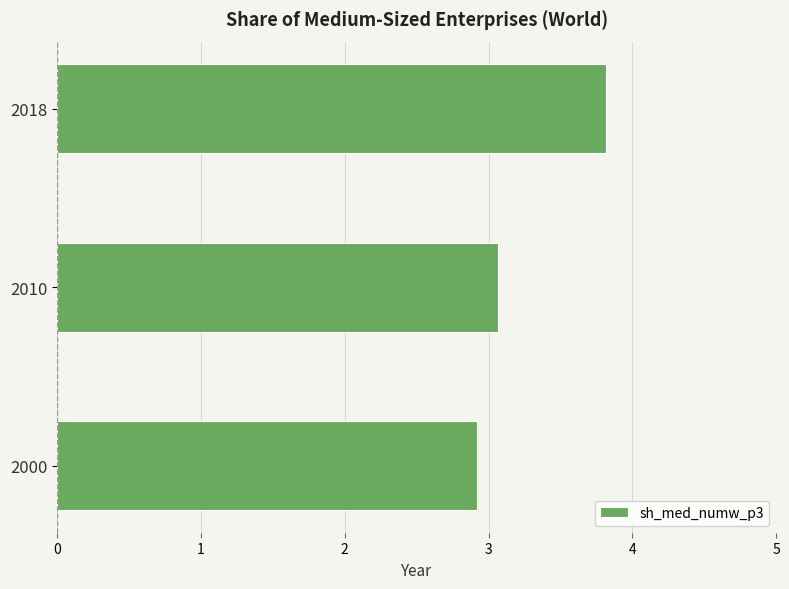

Which has a higher value, 2018 or 2010?

2018